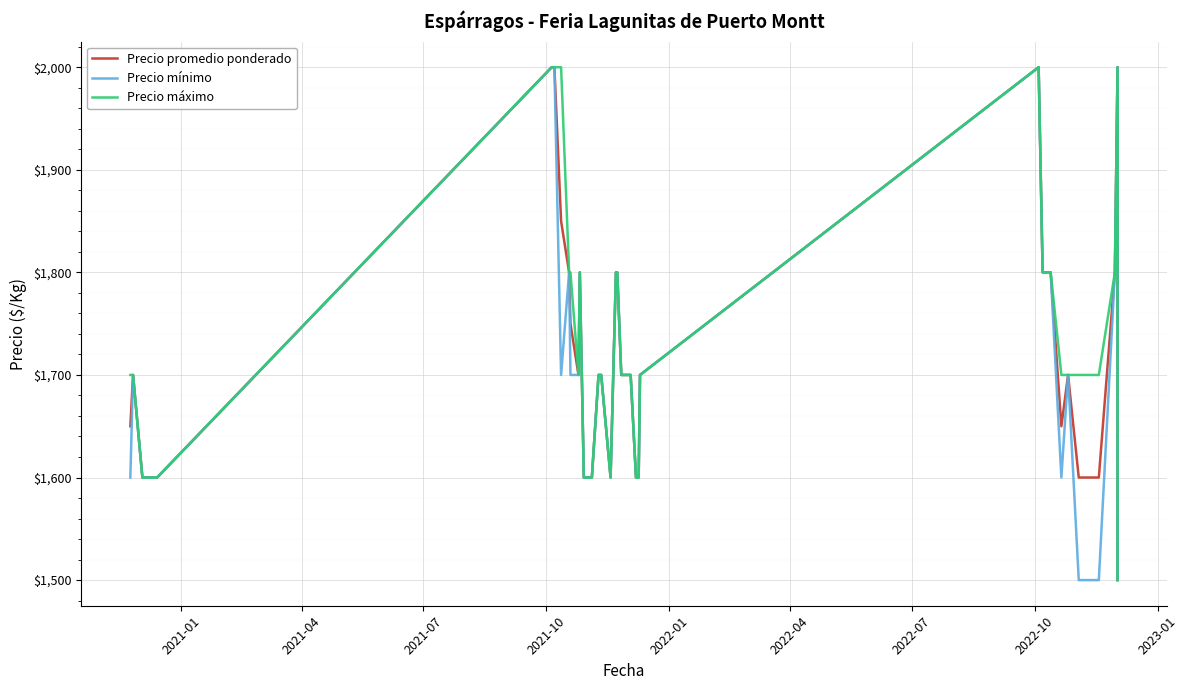

How many lines are shown in the chart?

3